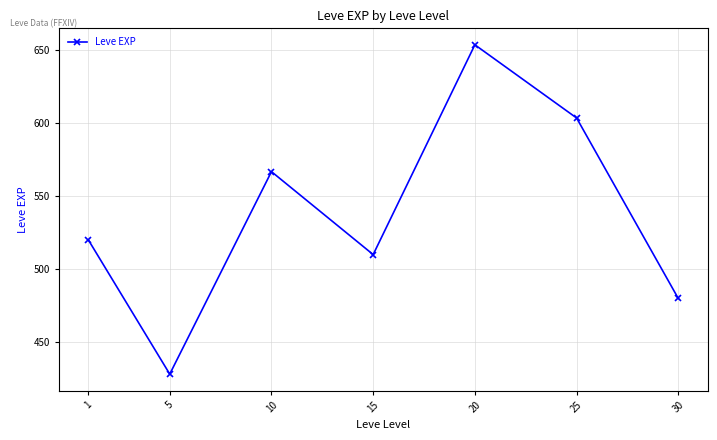

What is the average value?

537.4